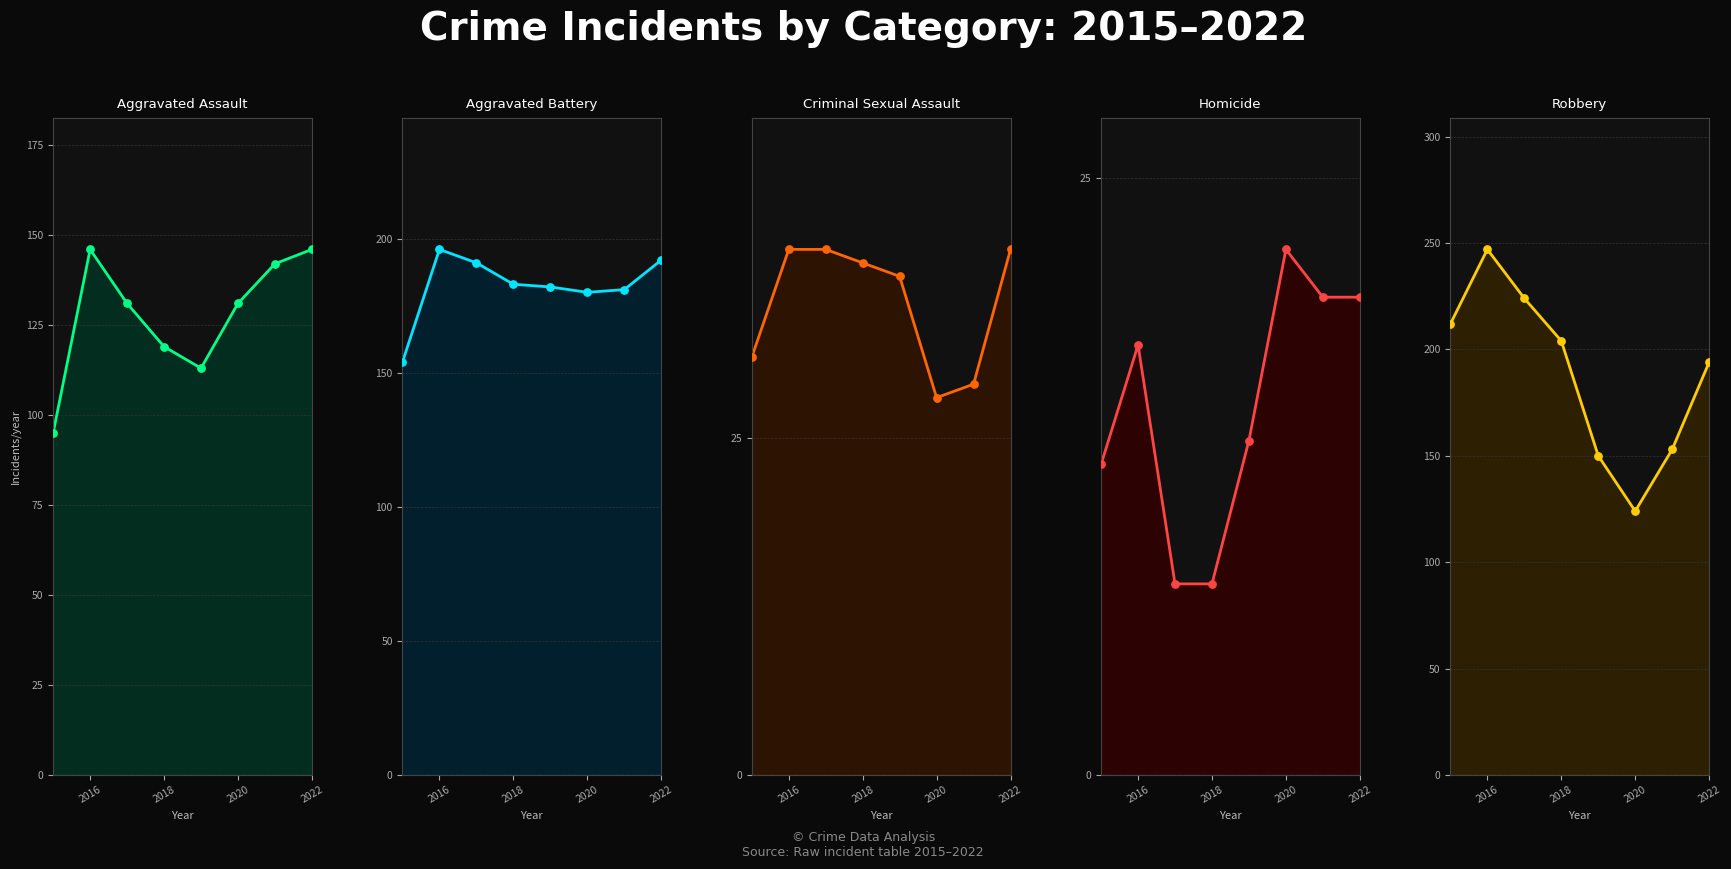

At how many categories does at least one series exceed 169?

8